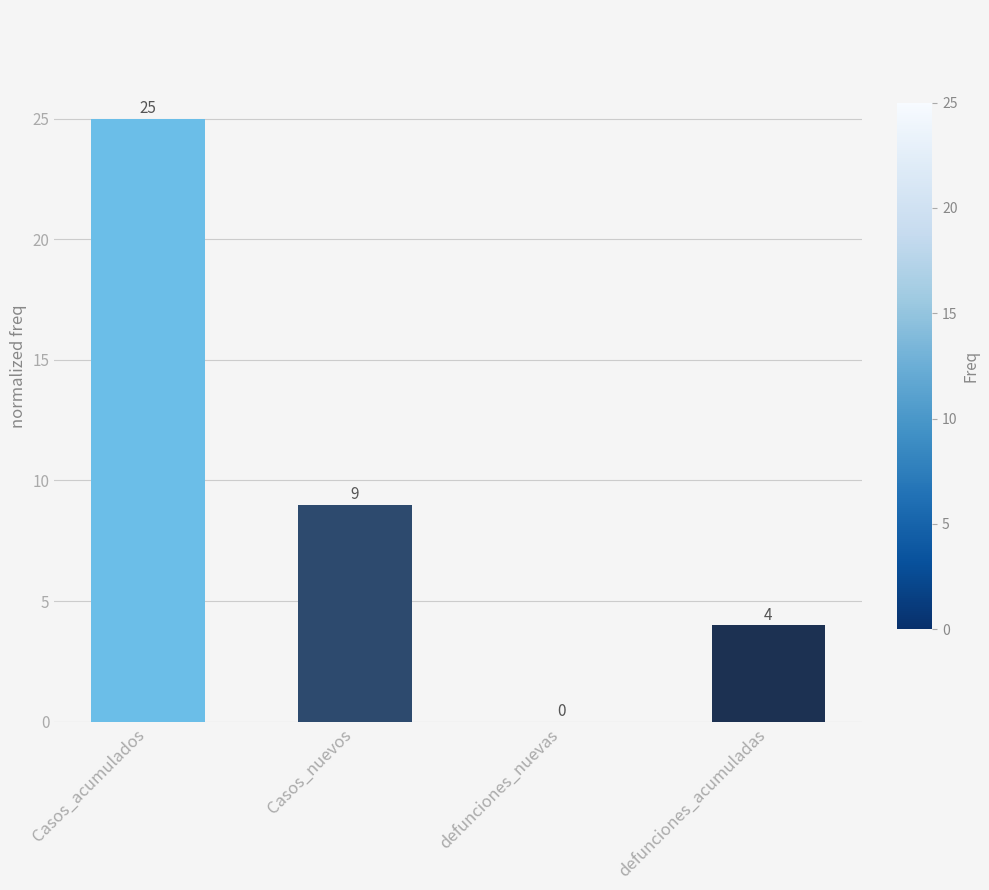

What is the sum of the values at Casos_nuevos and defunciones_nuevas?

9